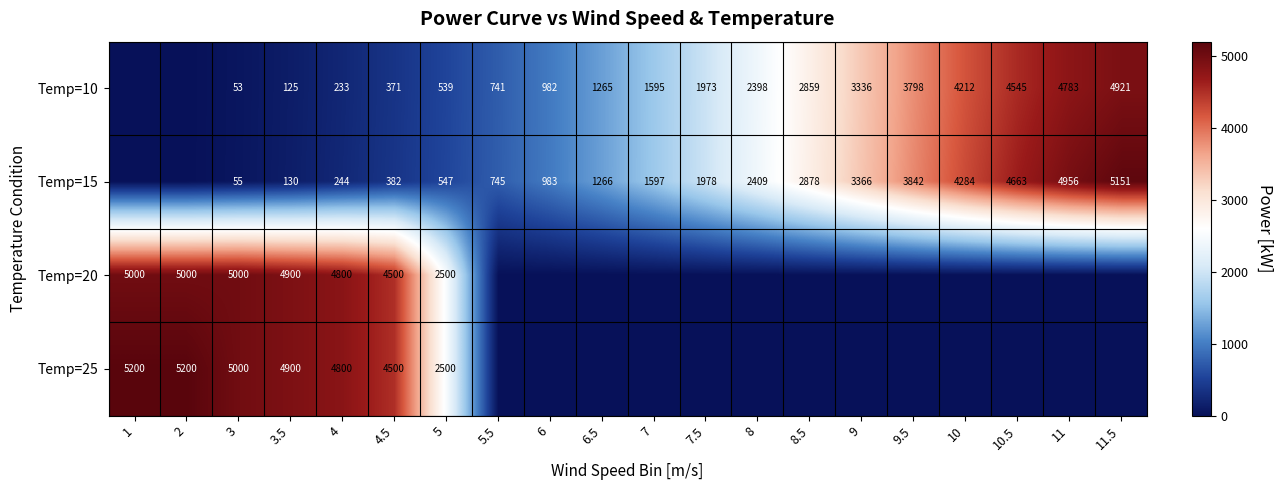

What is the sum of the Temp=15 values at 7.5 and 4.5?

2360